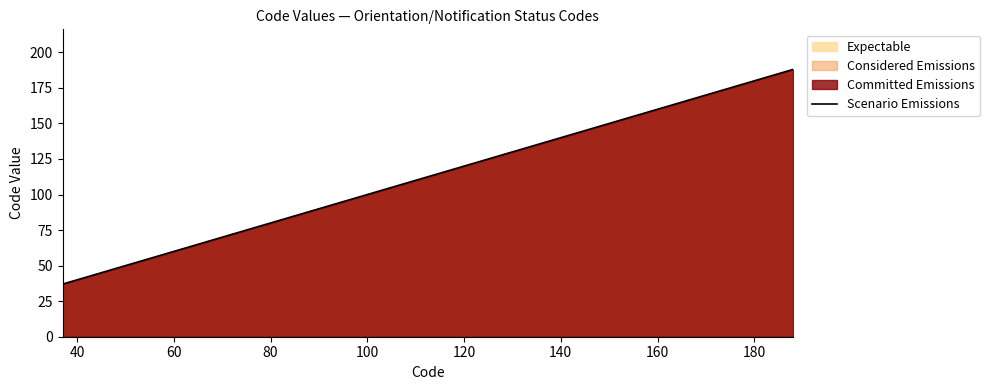

What is the difference between the maximum and minimum values?

151